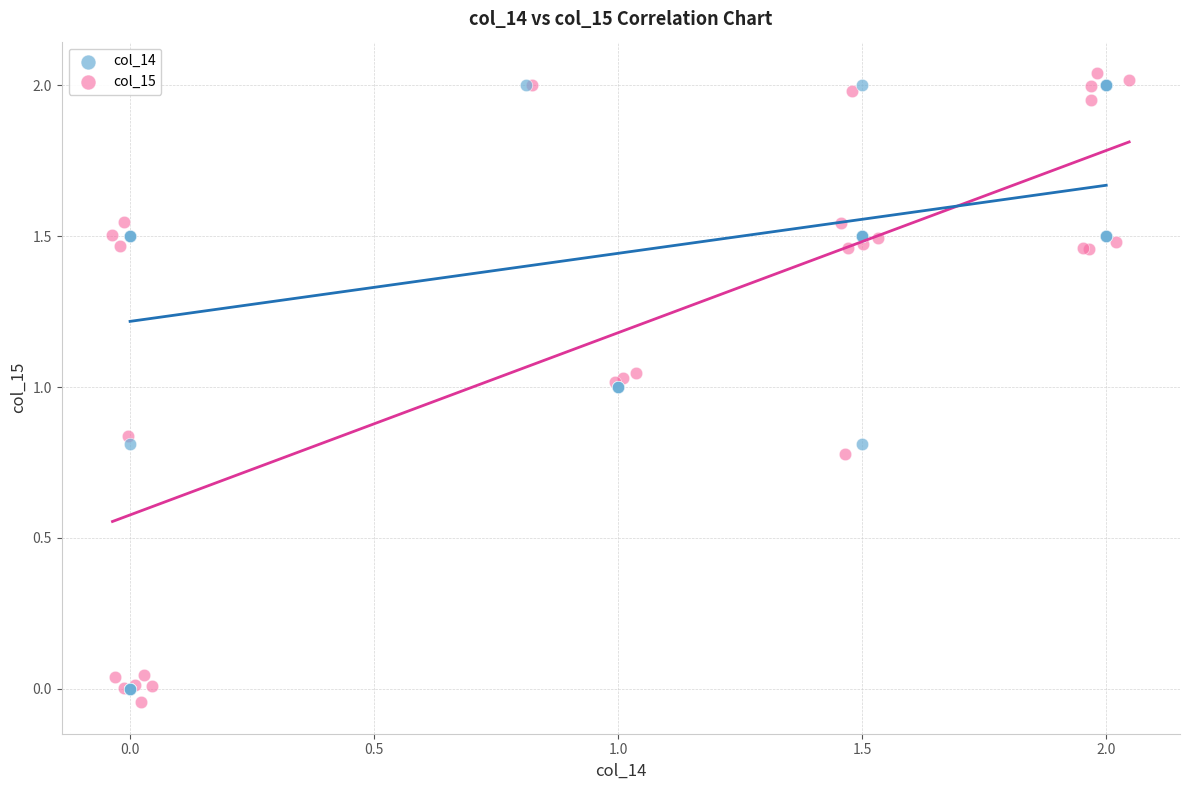

Which series reaches the maximum Y coordinate?

col_15